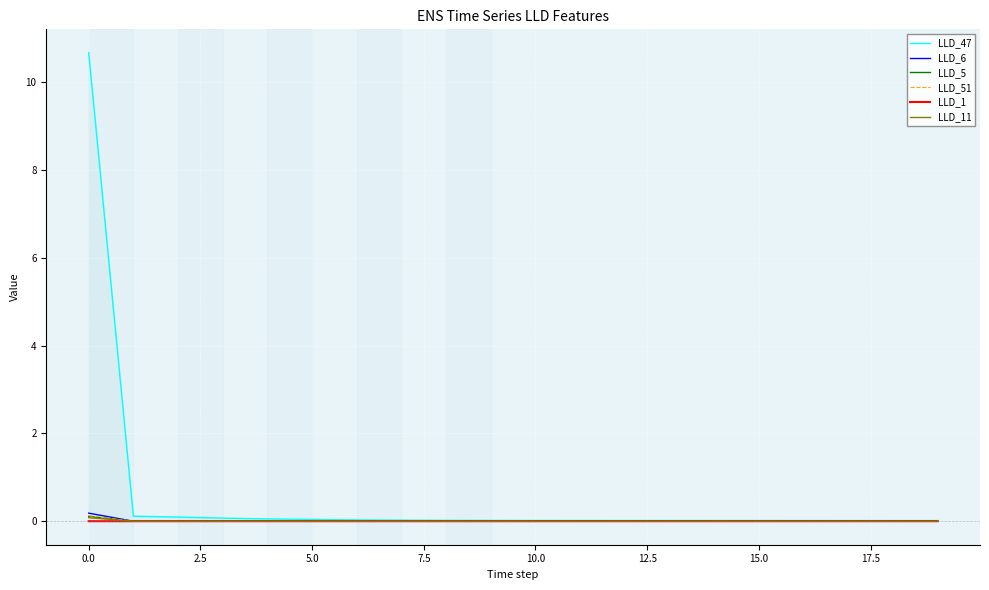

The LLD_11 series shows 0.0 at 5.0. True or false?

True